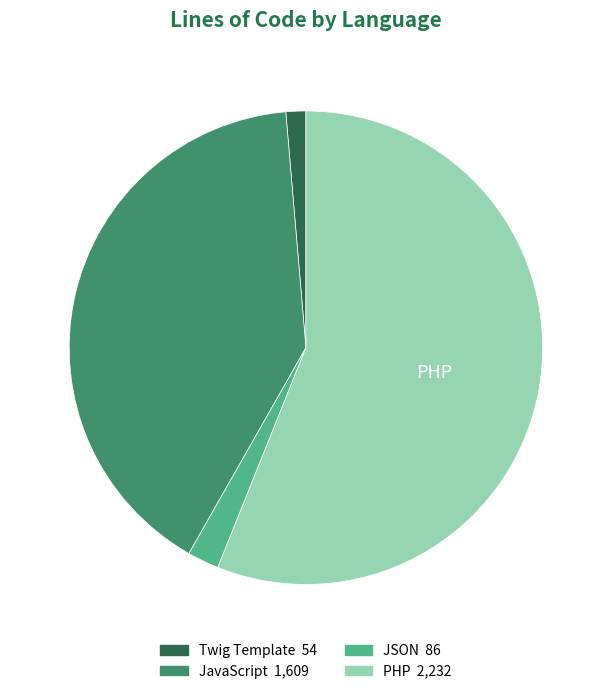

Is there a majority slice in this chart?

Yes